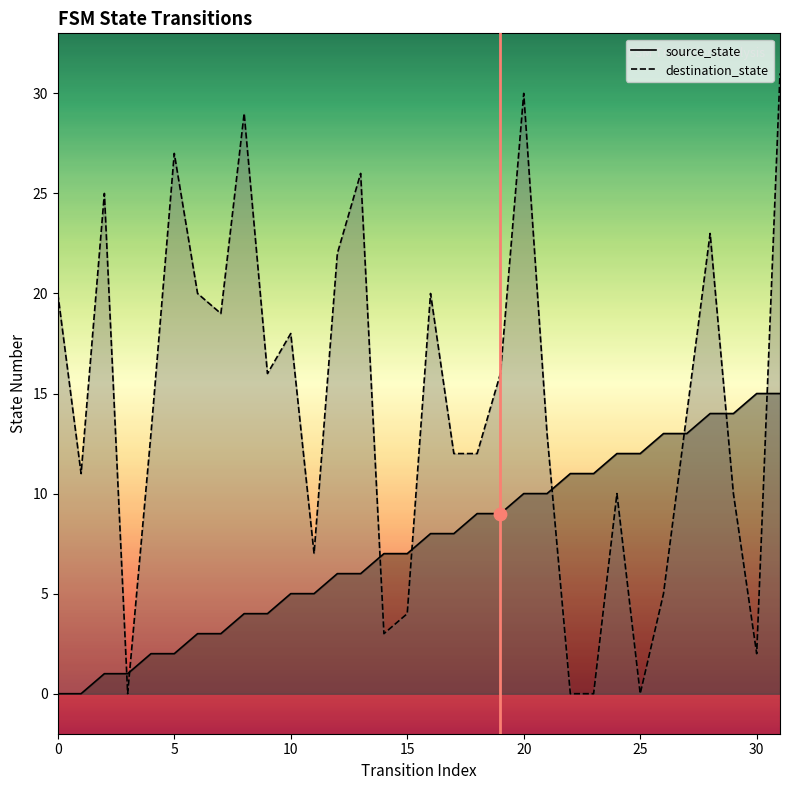

What is the total value across all series at 18?

21